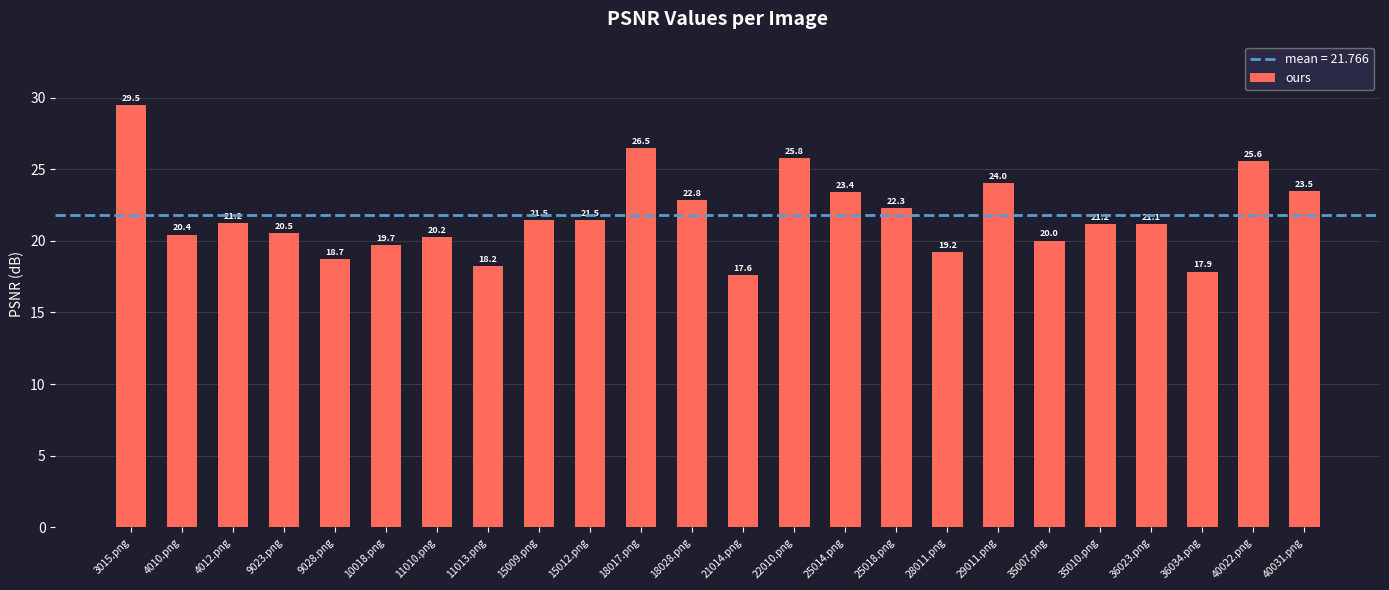

What is the average value?

21.8